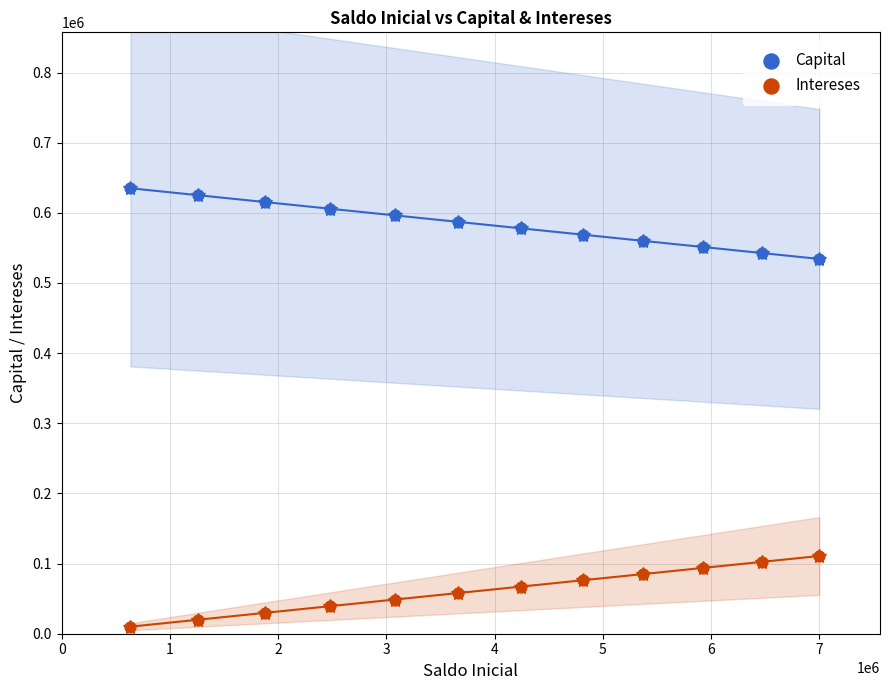

What are all the series names shown in the legend?

Capital, Intereses